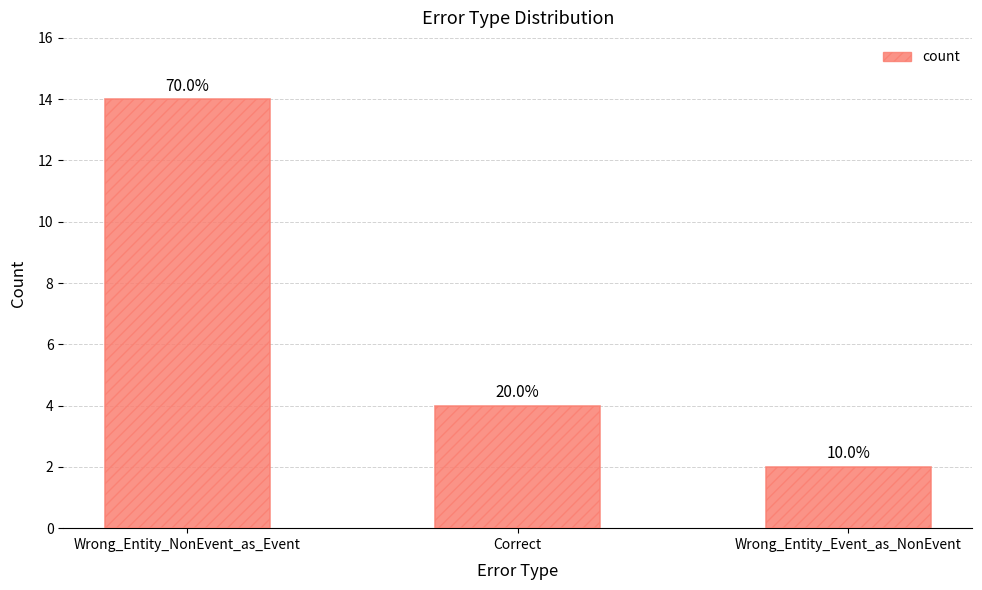

Does the chart contain any negative values?

No